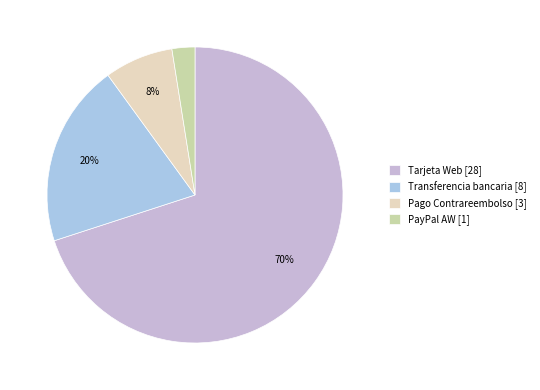

How many slices are in this pie chart?

4